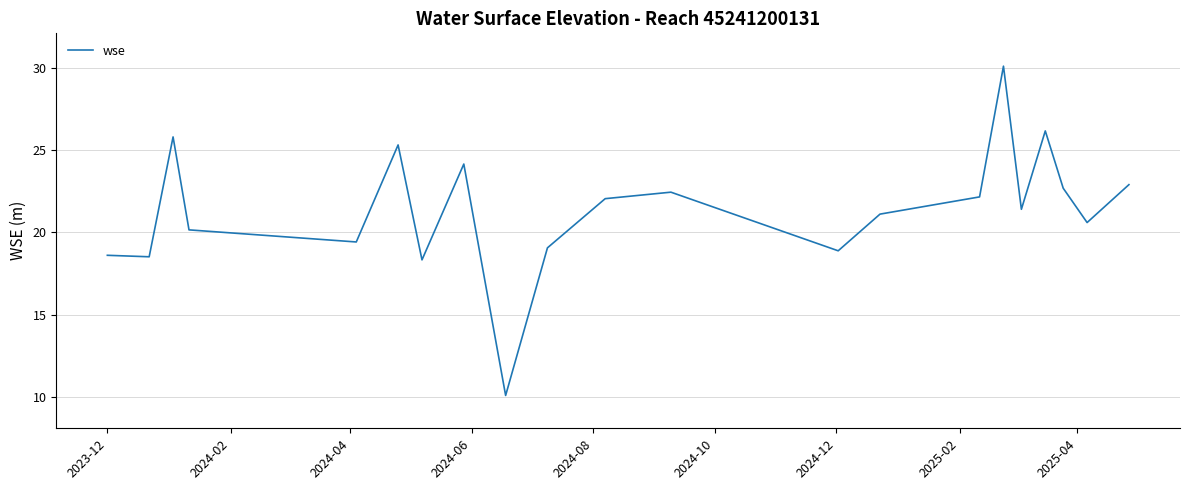

What is the smallest value displayed?

10.1